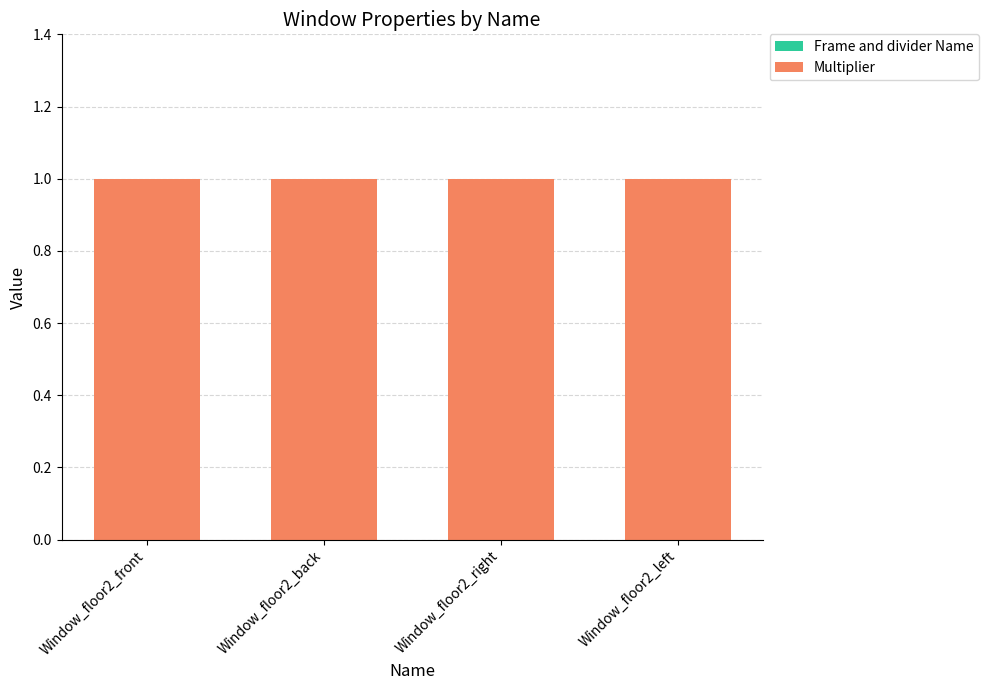

Rank the series at Window_floor2_left from highest to lowest value.

Multiplier, Frame and divider Name